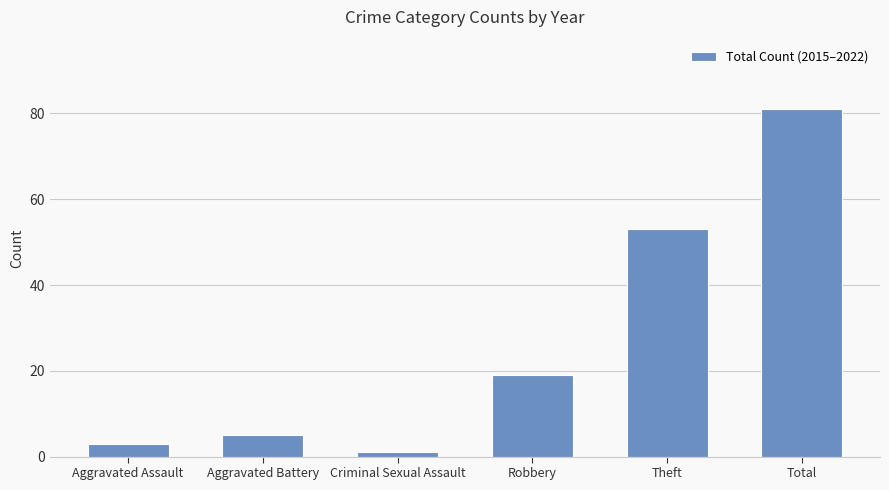

Rank the categories by value from lowest to highest.

Criminal Sexual Assault, Aggravated Assault, Aggravated Battery, Robbery, Theft, Total